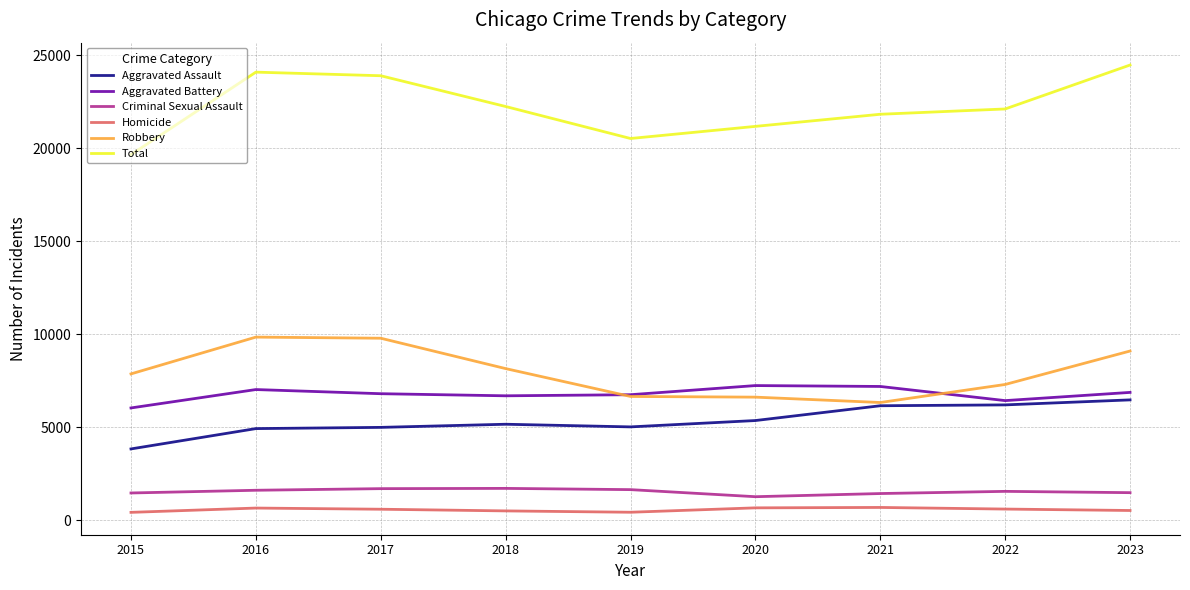

Rank the series by their maximum value, from highest to lowest.

Total, Robbery, Aggravated Battery, Aggravated Assault, Criminal Sexual Assault, Homicide